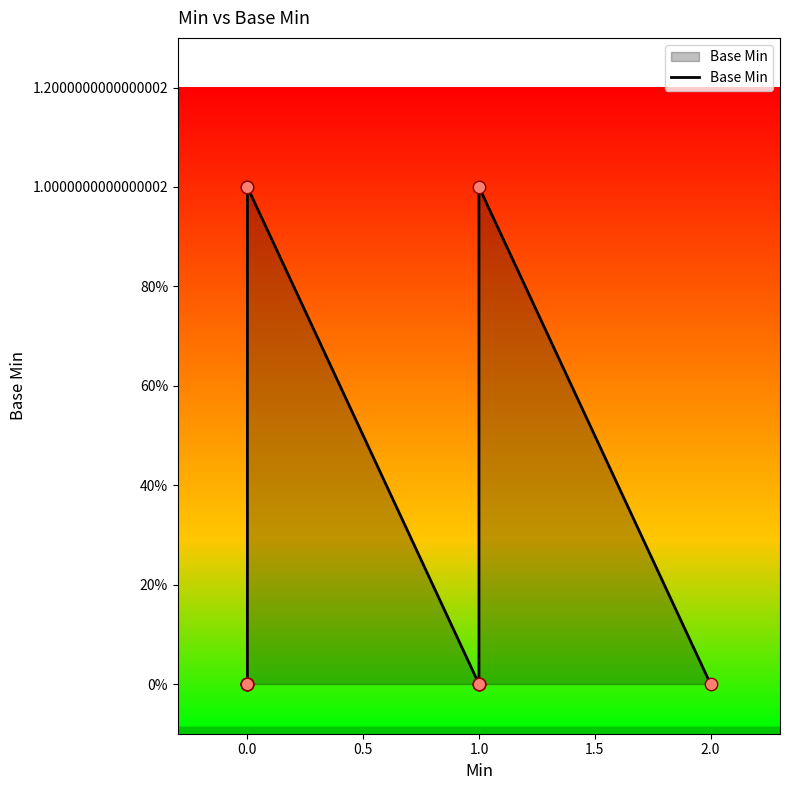

Which has a higher value, 1.0 or 1.5?

1.0